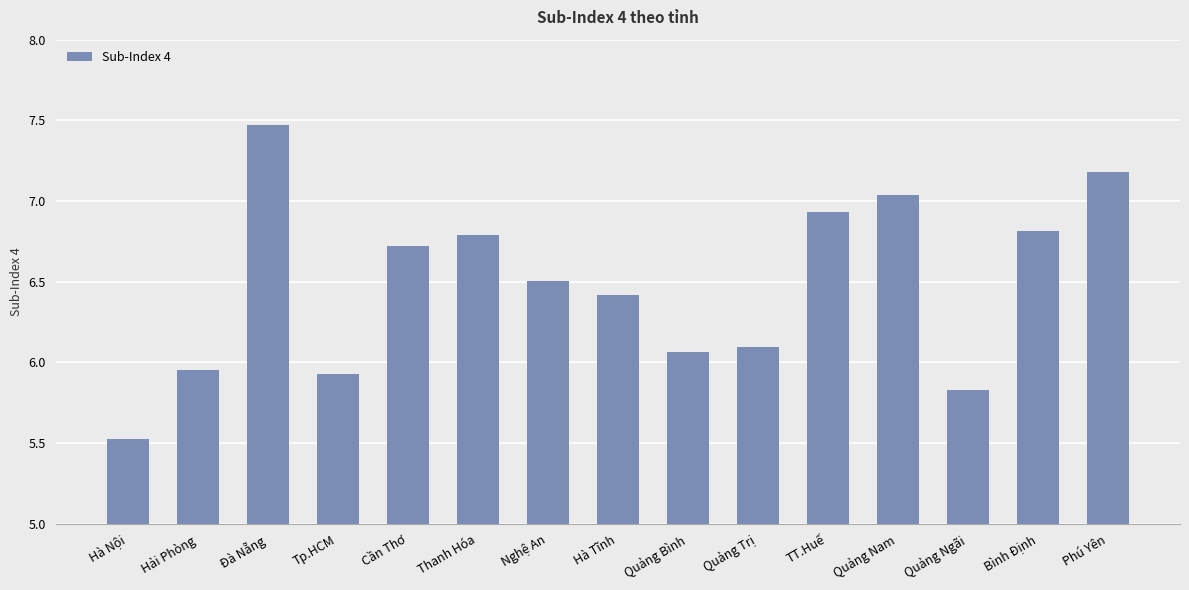

How many data points does each series have?

15